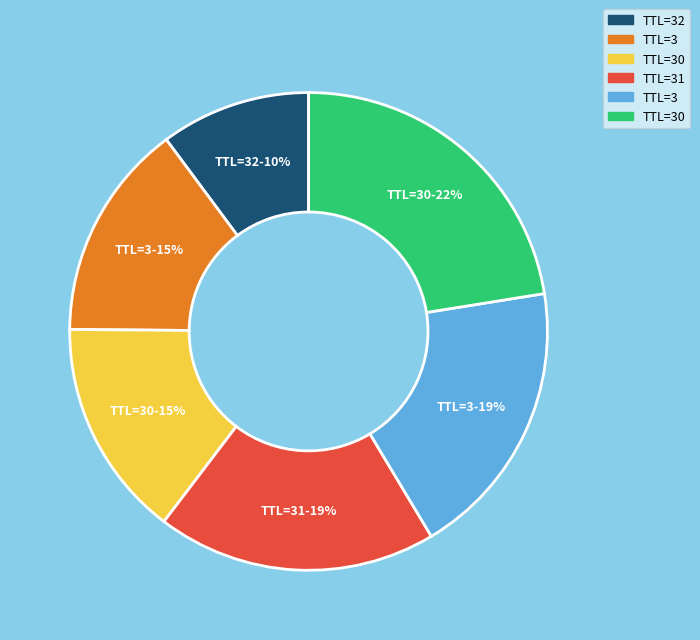

How many slices are in this pie chart?

6